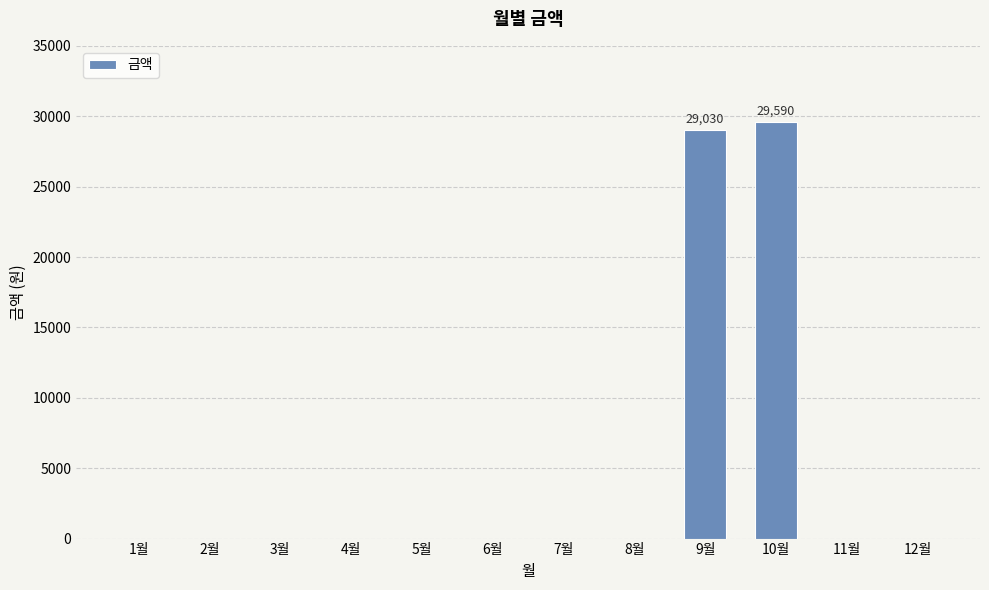

What is the maximum value shown in the chart?

29590